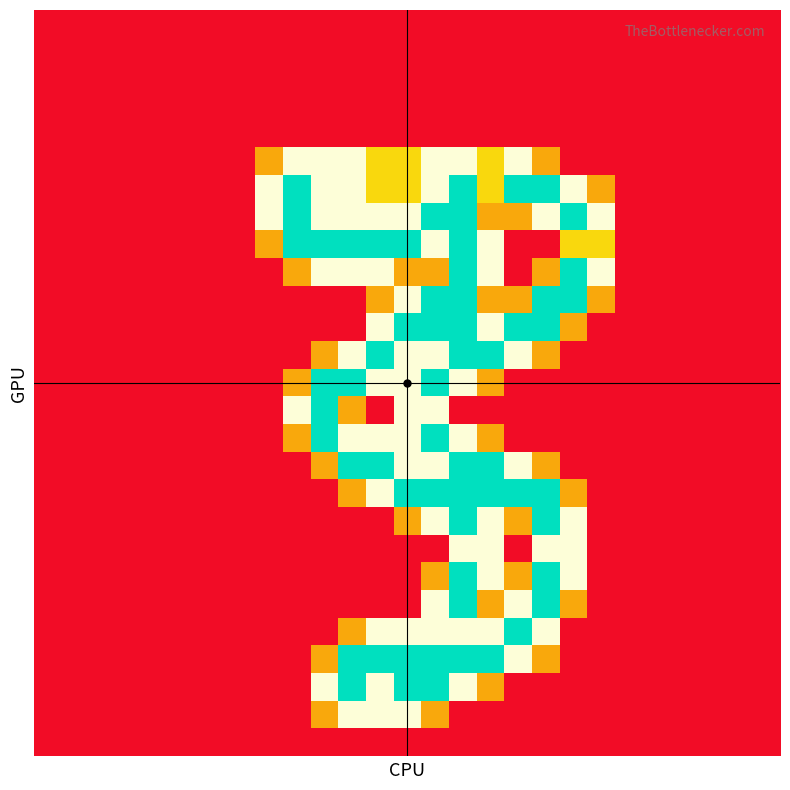

At which category is the sum across all series the highest?

15